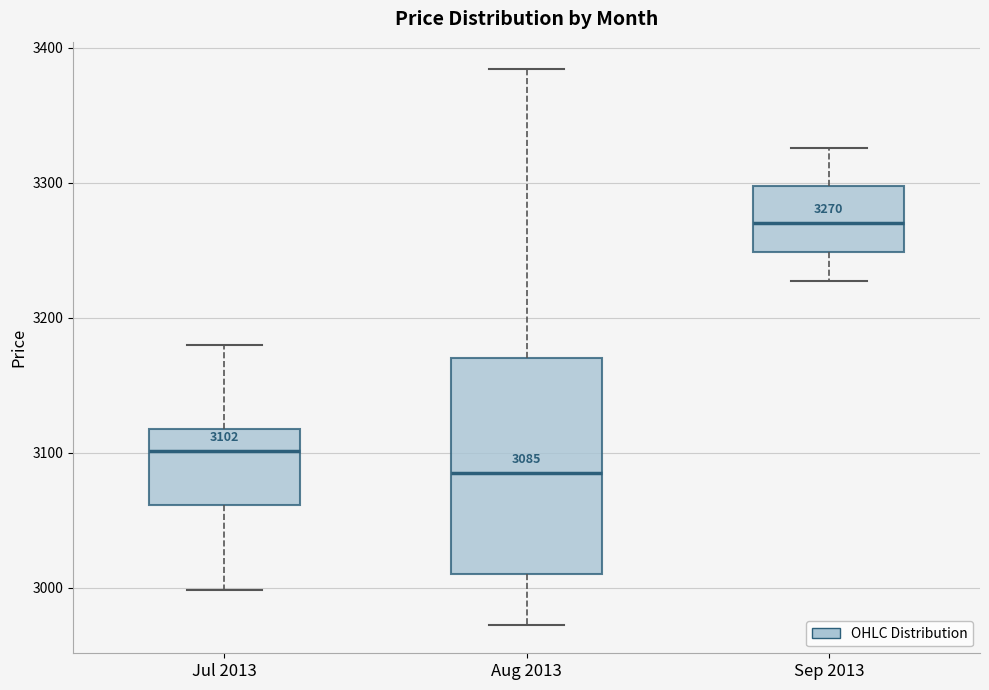

Which box's median line is the highest?

Sep 2013